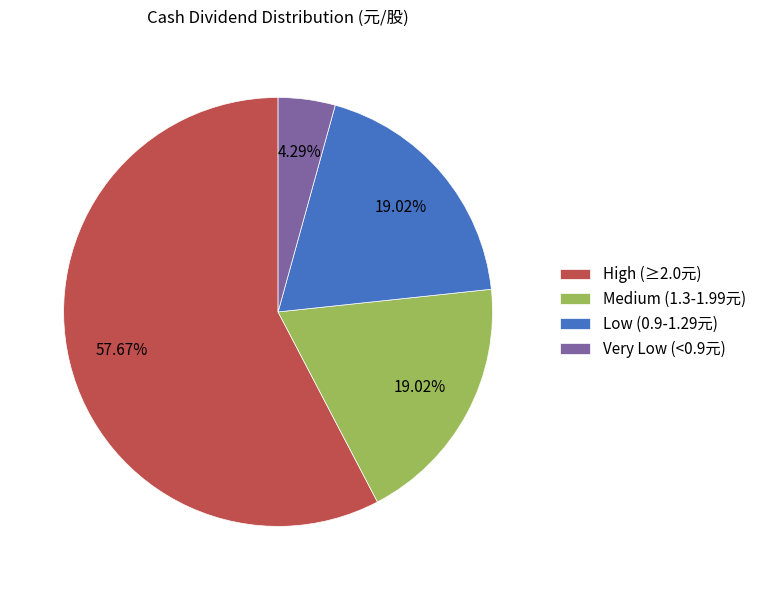

Which slice is the smallest?

Very Low (<0.9元)